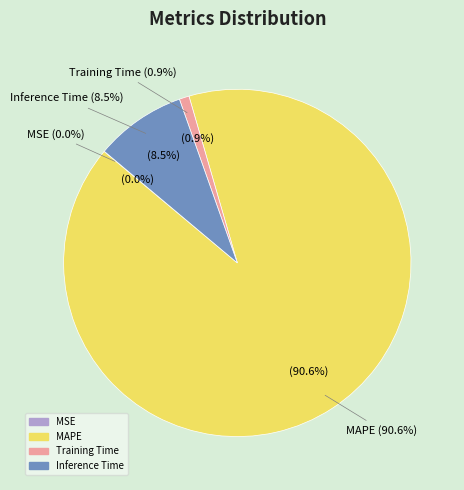

Does MAPE account for over 50% of the chart?

Yes